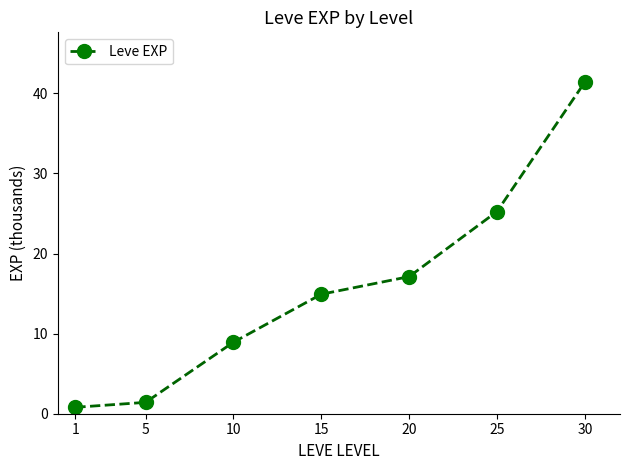

Rank the categories by value from lowest to highest.

1, 5, 10, 15, 20, 25, 30